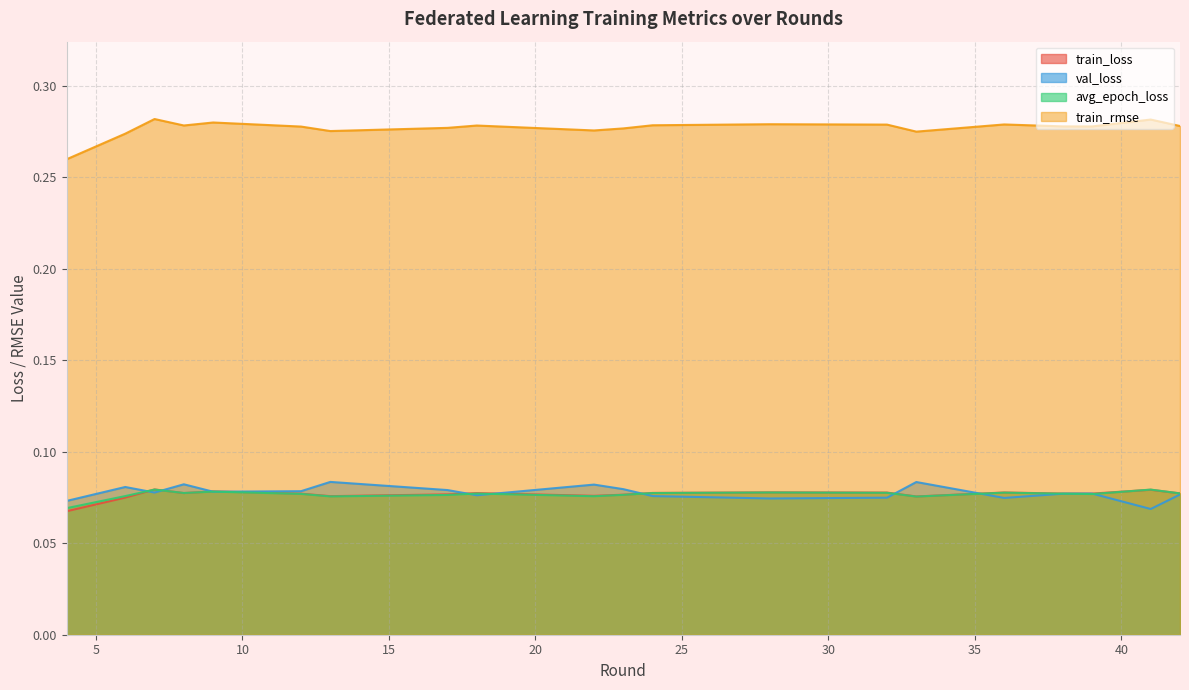

Where is the first local maximum for train_loss?

7